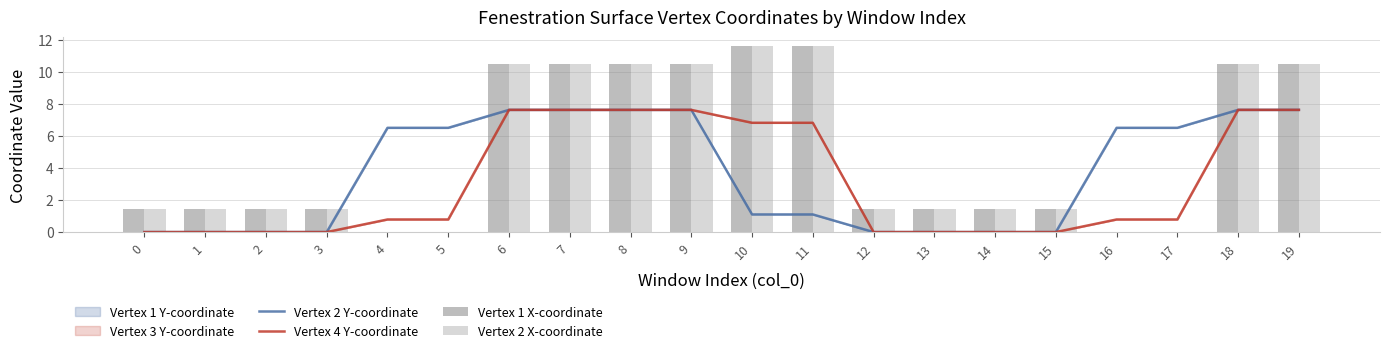

What is the highest value of the Vertex 2 Y-coordinate series?

7.6